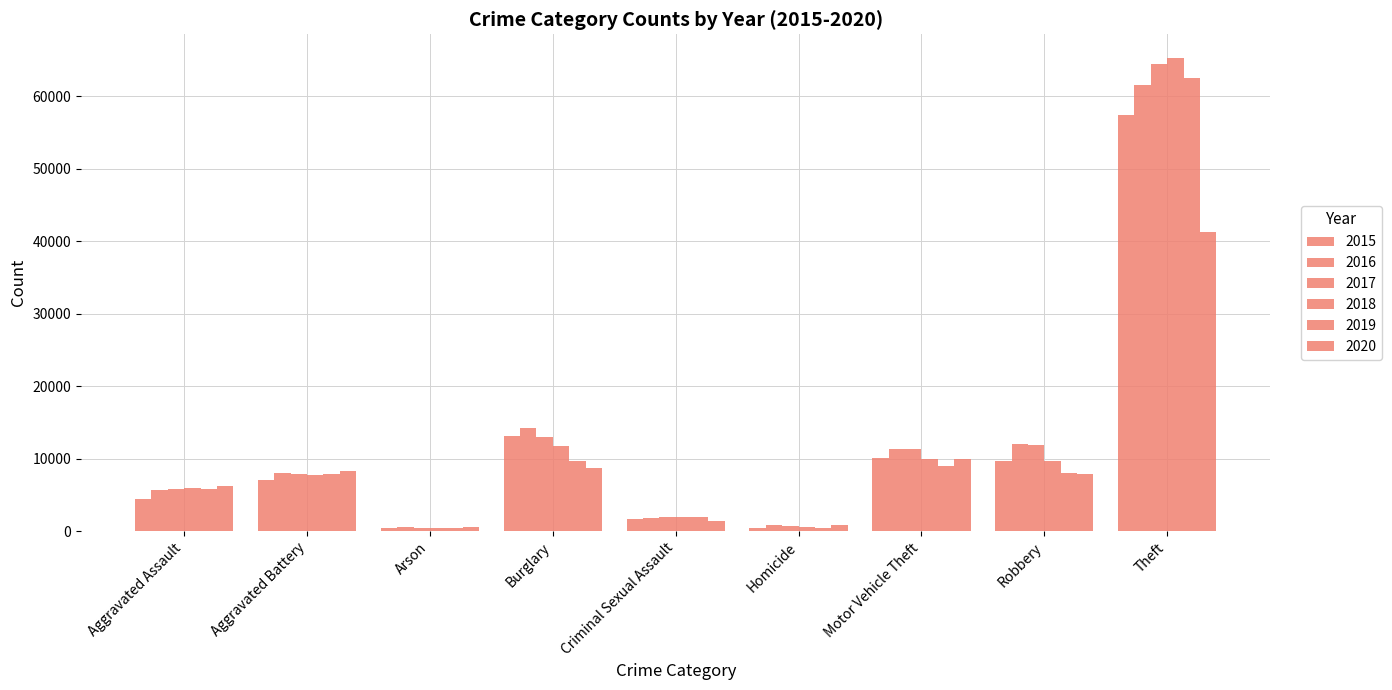

Reading right to left, what are all the values shown in this chart?

2015: Theft=57350	Robbery=9638	Motor Vehicle Theft=10068	Homicide=496	Criminal Sexual Assault=1679	Burglary=13184	Arson=448	Aggravated Battery=7018	Aggravated Assault=4480
2016: Theft=61621	Robbery=11960	Motor Vehicle Theft=11286	Homicide=786	Criminal Sexual Assault=1827	Burglary=14289	Arson=515	Aggravated Battery=8085	Aggravated Assault=5712
2017: Theft=64384	Robbery=11880	Motor Vehicle Theft=11380	Homicide=672	Criminal Sexual Assault=1957	Burglary=13001	Arson=444	Aggravated Battery=7845	Aggravated Assault=5793
2018: Theft=65286	Robbery=9680	Motor Vehicle Theft=9985	Homicide=589	Criminal Sexual Assault=1996	Burglary=11746	Arson=373	Aggravated Battery=7734	Aggravated Assault=6001
2019: Theft=62491	Robbery=7994	Motor Vehicle Theft=8977	Homicide=498	Criminal Sexual Assault=1888	Burglary=9638	Arson=376	Aggravated Battery=7857	Aggravated Assault=5841
2020: Theft=41320	Robbery=7855	Motor Vehicle Theft=9959	Homicide=787	Criminal Sexual Assault=1465	Burglary=8757	Arson=588	Aggravated Battery=8319	Aggravated Assault=6263